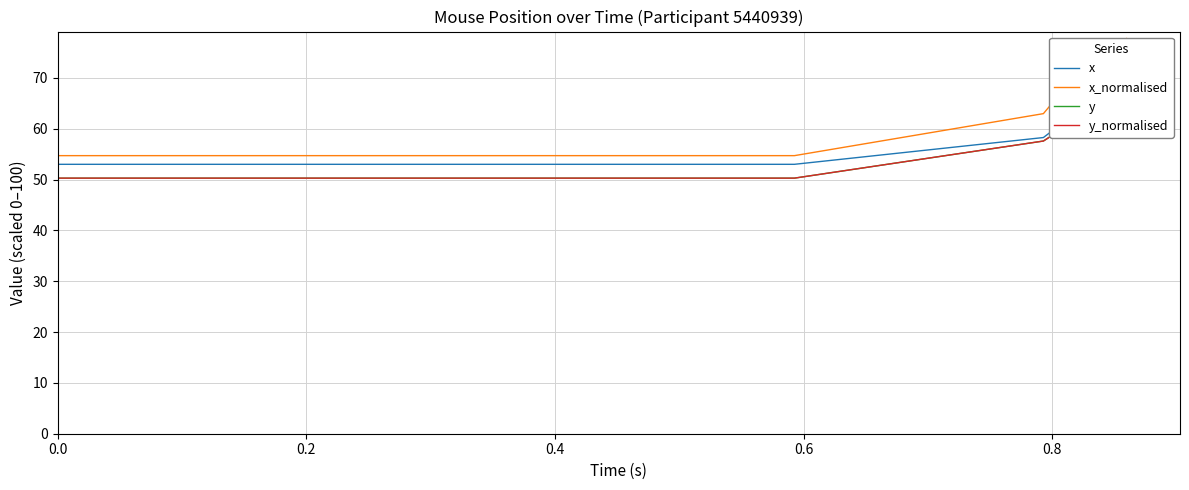

Reading right to left, transcribe all the data shown in this chart.

x: 67.7	66.8	64.5	58.3	53.0	53.0	53.0	53.0	53.0	53.0	53.0	53.0	53.0	53.0	53.0	53.0	53.0	53.0	53.0	53.0	53.0	53.0	53.0	53.0	53.0	53.0	53.0	53.0
x_normalised: 77.7	76.3	72.7	63.0	54.7	54.7	54.7	54.7	54.7	54.7	54.7	54.7	54.7	54.7	54.7	54.7	54.7	54.7	54.7	54.7	54.7	54.7	54.7	54.7	54.7	54.7	54.7	54.7
y: 64.6	64.2	62.8	57.6	50.3	50.3	50.3	50.3	50.3	50.3	50.3	50.3	50.3	50.3	50.3	50.3	50.3	50.3	50.3	50.3	50.3	50.3	50.3	50.3	50.3	50.3	50.3	50.3
y_normalised: 64.6	64.2	62.8	57.6	50.3	50.3	50.3	50.3	50.3	50.3	50.3	50.3	50.3	50.3	50.3	50.3	50.3	50.3	50.3	50.3	50.3	50.3	50.3	50.3	50.3	50.3	50.3	50.3